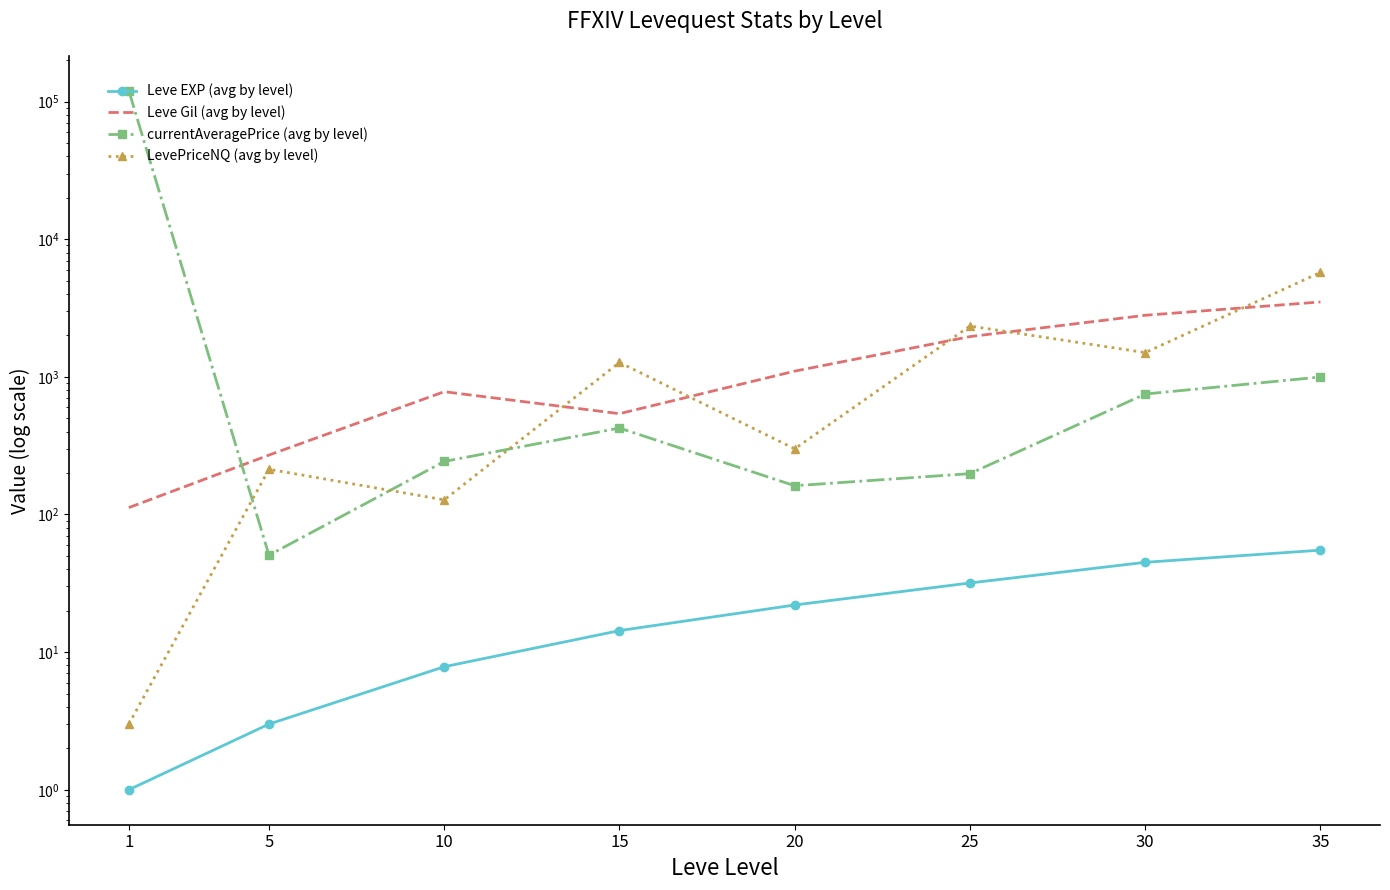

Which series has the widest spread of values?

currentAveragePrice (avg by level)